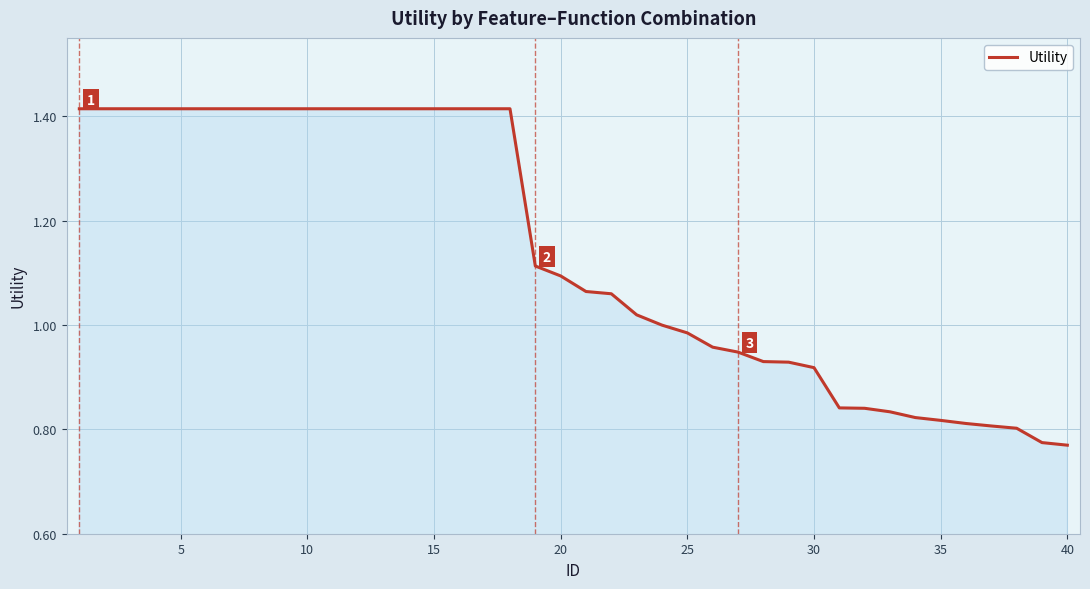

True or false: there are more than 2 points higher than both neighbors.

False